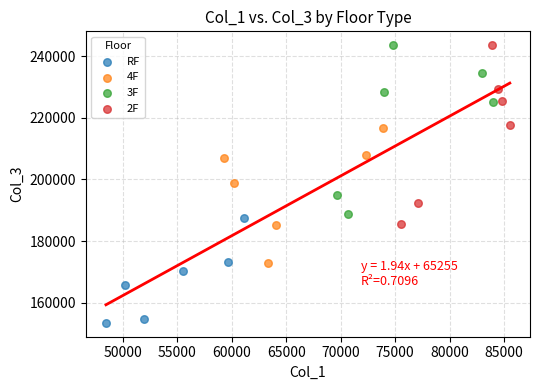

Which series contains the lowest Y value?

RF